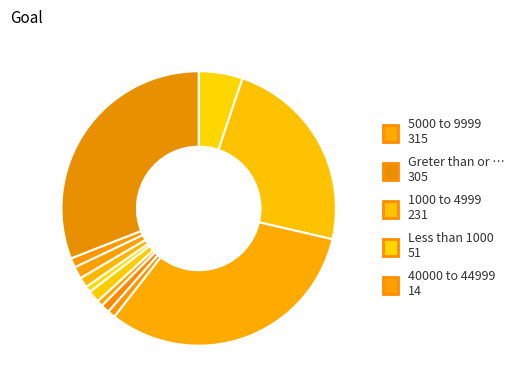

How many segments does this pie chart have?

12